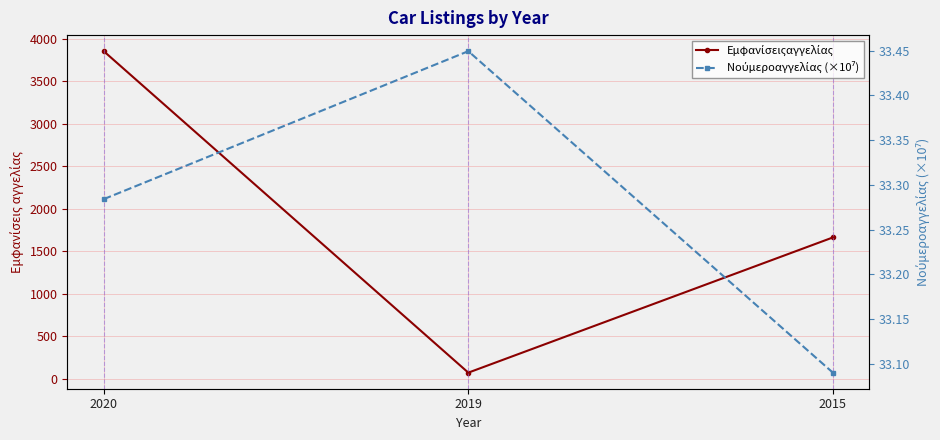

At how many categories does at least one series exceed 2583?

1